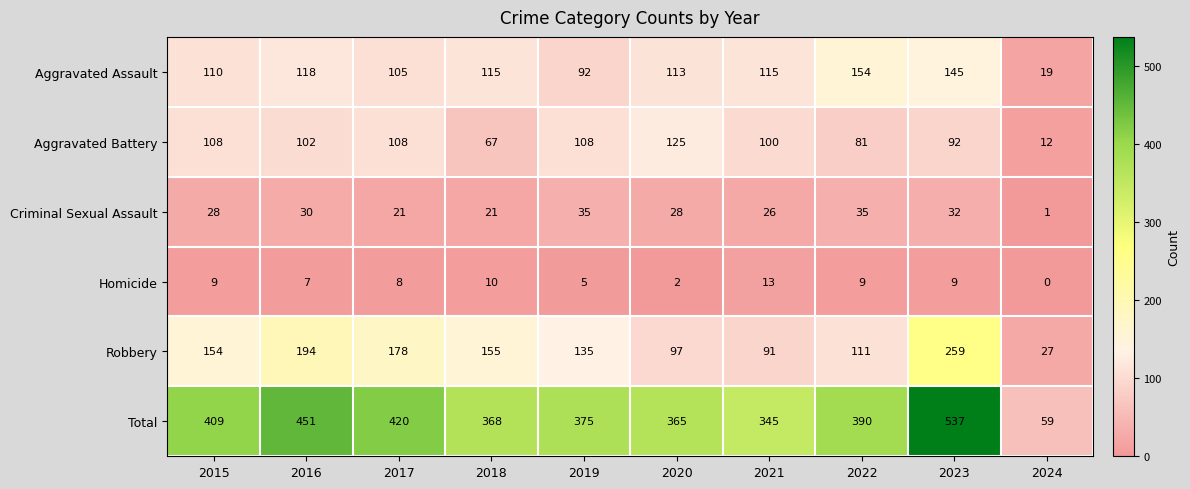

What is the difference between the maximum and minimum values in the Aggravated Assault series?

135